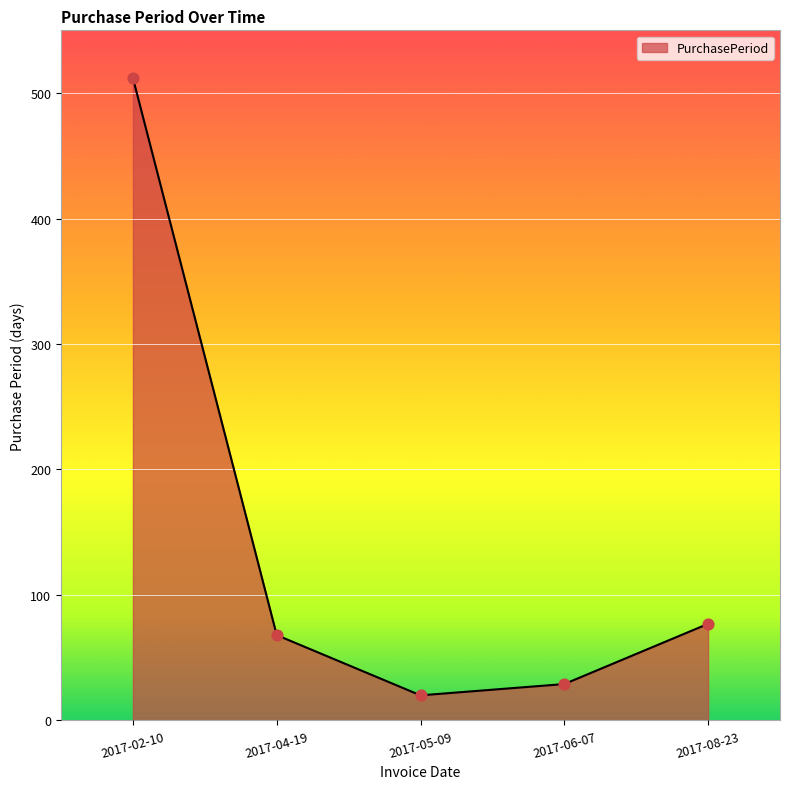

What is the ratio of the value at 2017-04-19 to the value at 2017-05-09?

3.4